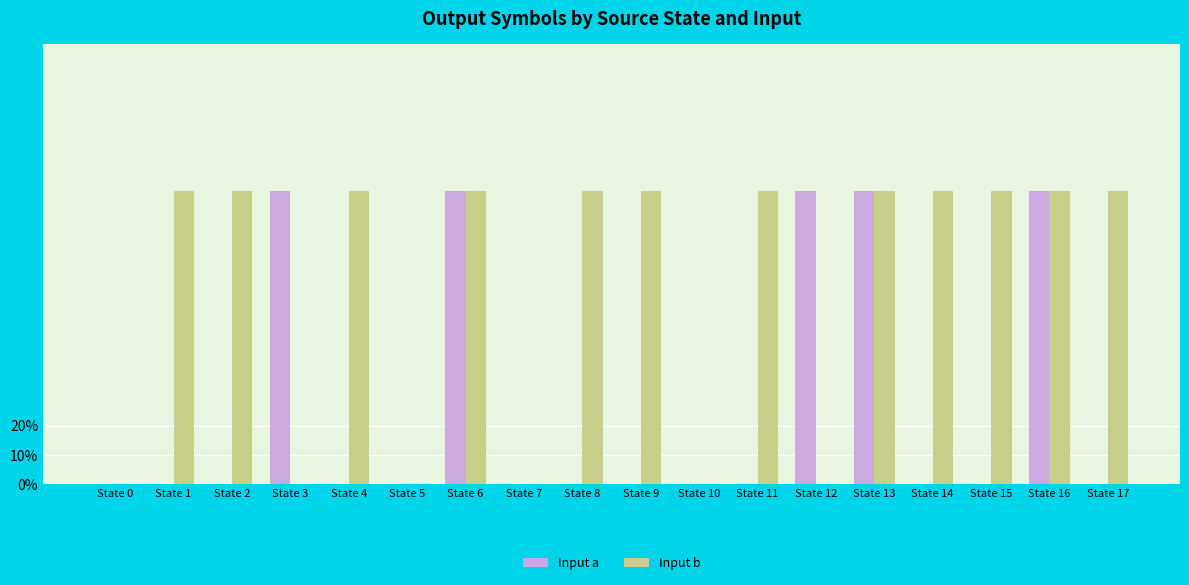

Which label corresponds to the smallest value in the chart?

State 0